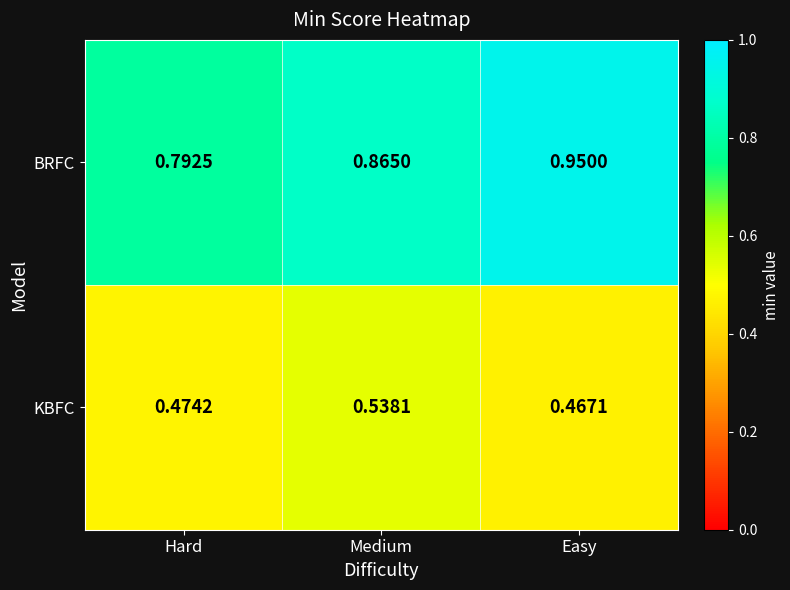

At which category is the sum across all series the highest?

Easy